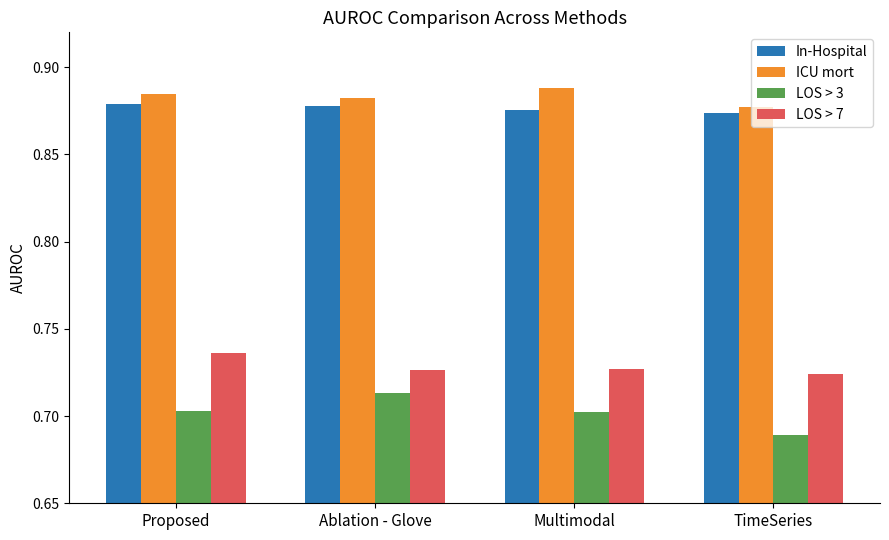

Which label corresponds to the smallest value in the chart?

TimeSeries